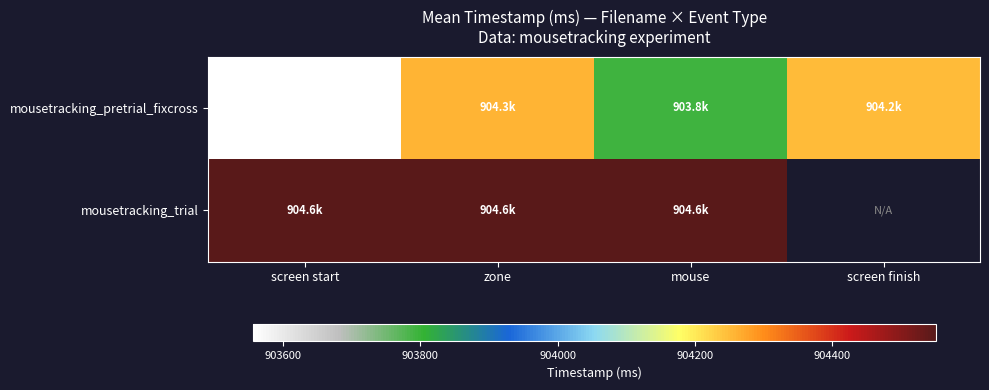

What is the difference between the mousetracking_pretrial_fixcross values at screen start and zone?

699.9